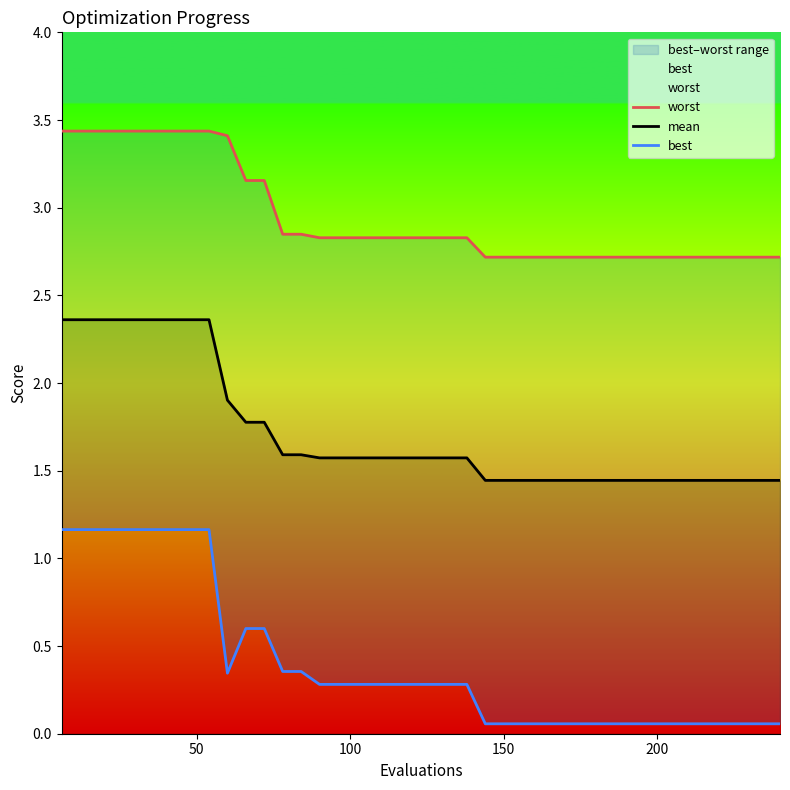

True or false: best has more than 0 points higher than both neighbors.

False